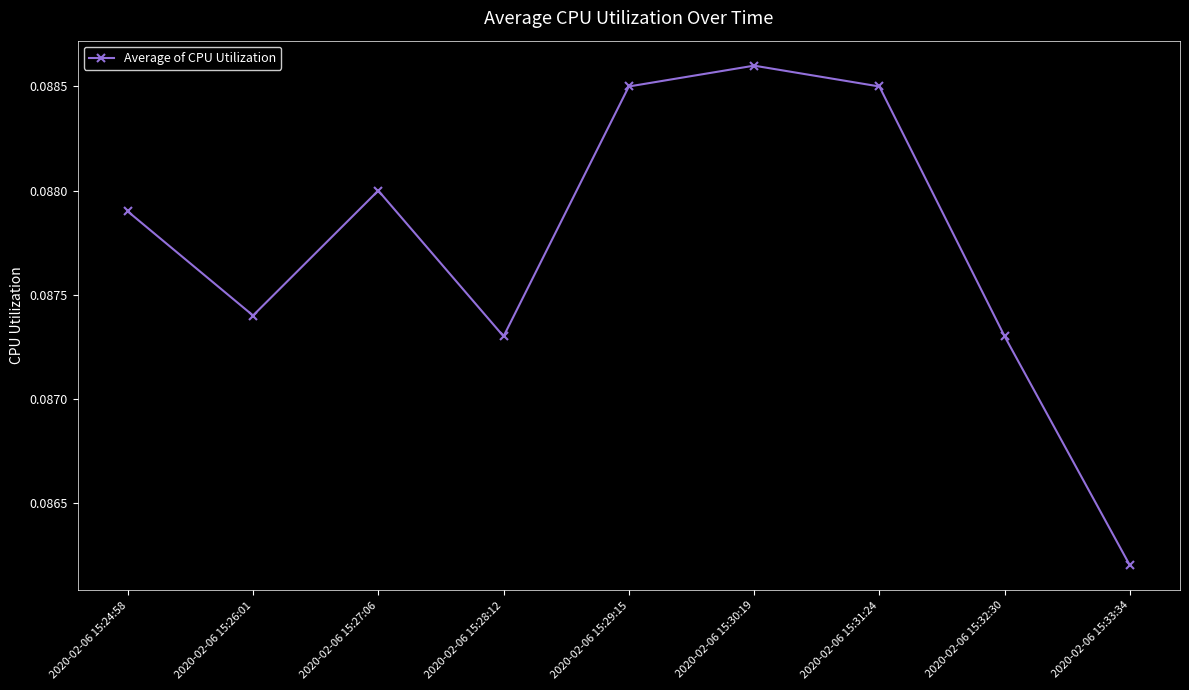

How many values are between 0 and 1?

9